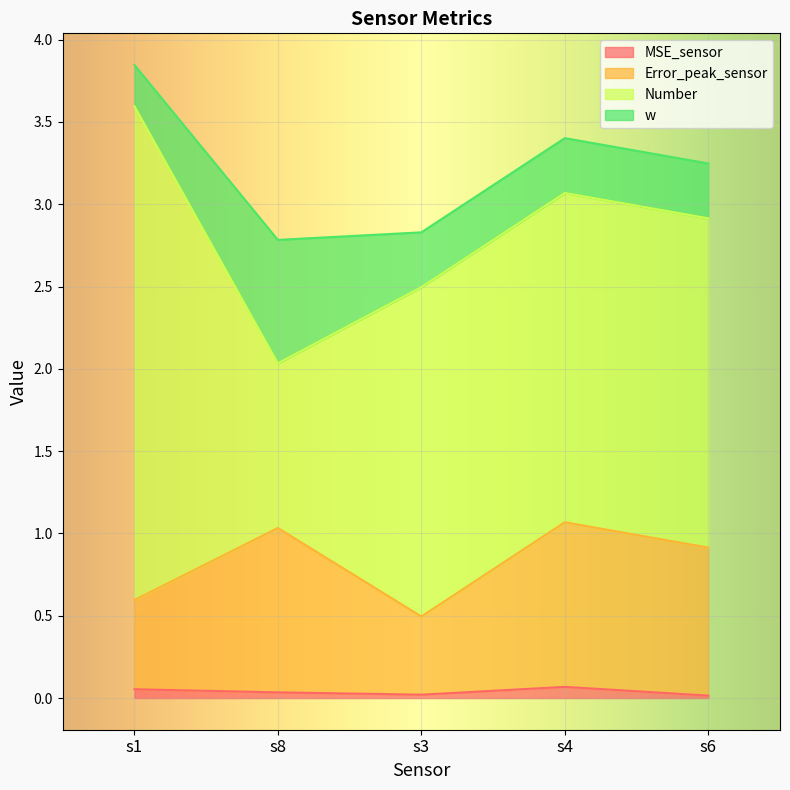

The value of Error_peak_sensor at s6 is 0.9. True or false?

True